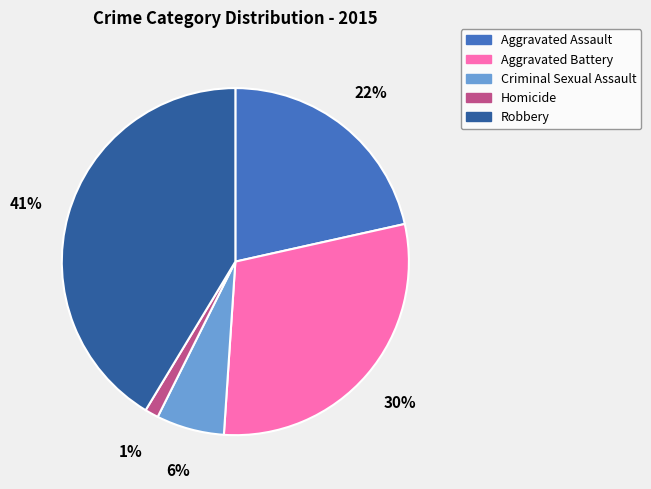

True or false: Aggravated Assault accounts for 22% of the total.

True